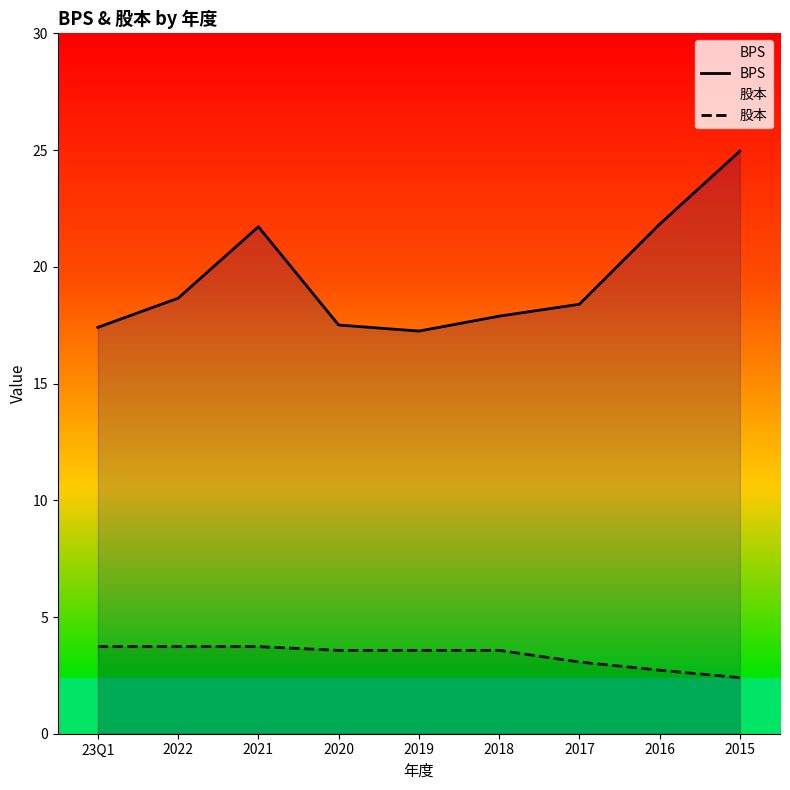

True or false: BPS and 股本 cross at least once.

False